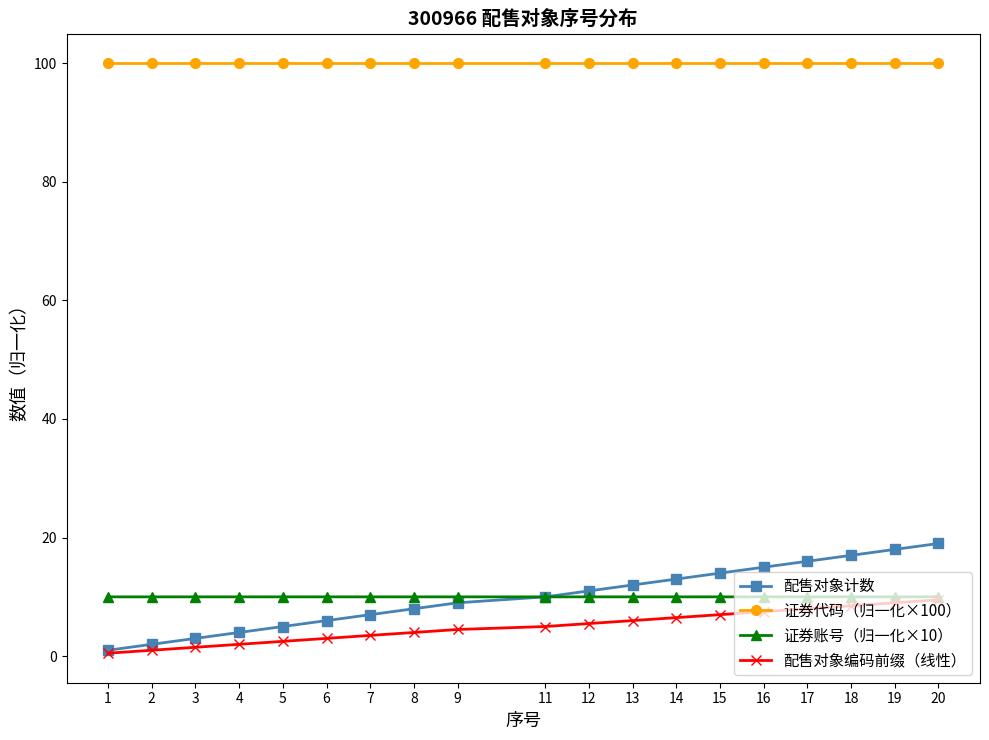

What is the difference between the second highest and minimum values in the 配售对象计数 series?

17.0